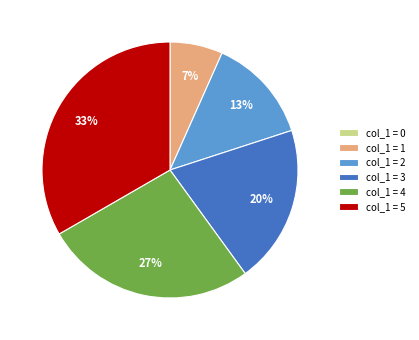

To the nearest percent, what percentage of the pie is col_1 = 2?

13%